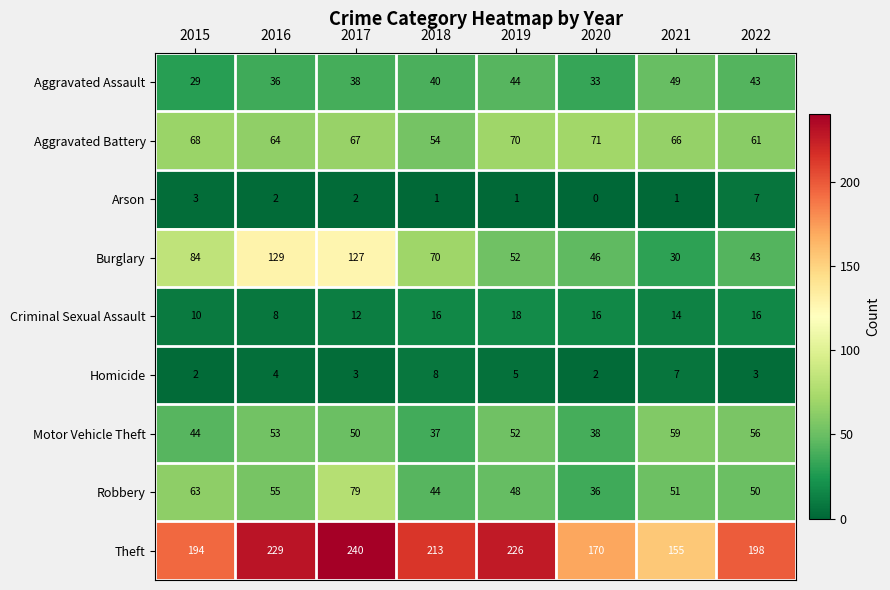

How many data points does each series have?

8